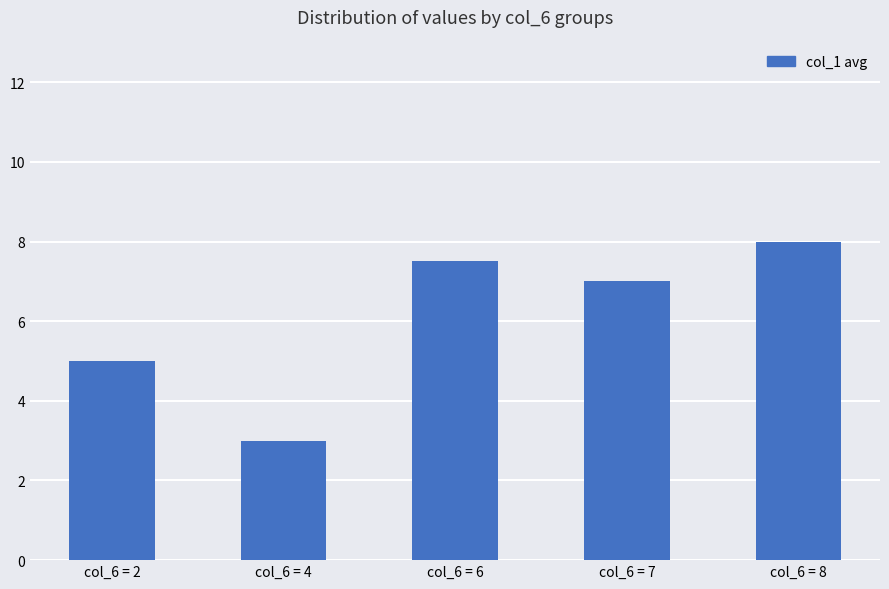

Reading right to left, list all the values displayed in this chart.

col_6 = 8=8.0	col_6 = 7=7.0	col_6 = 6=7.5	col_6 = 4=3.0	col_6 = 2=5.0